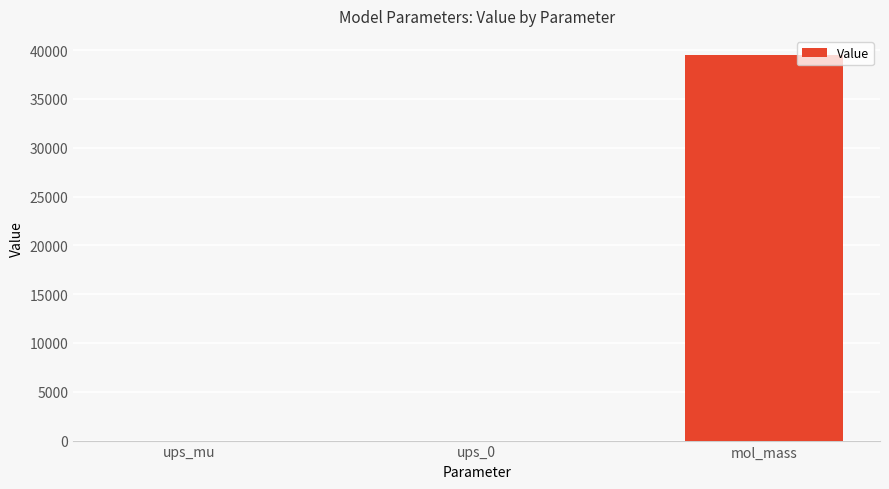

The value at mol_mass is 9448.1. True or false?

False